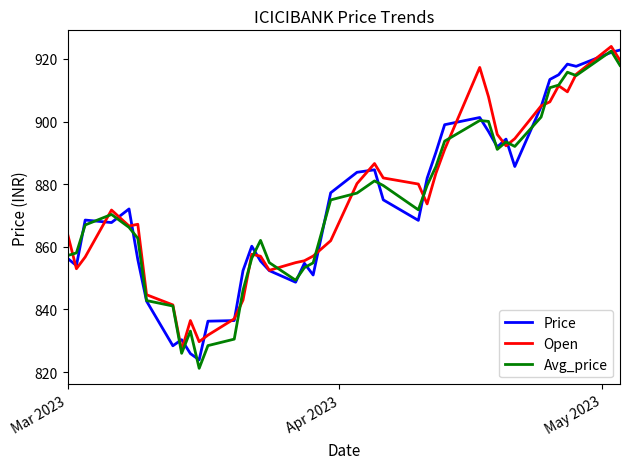

What is the highest value of the Open series?

924.0